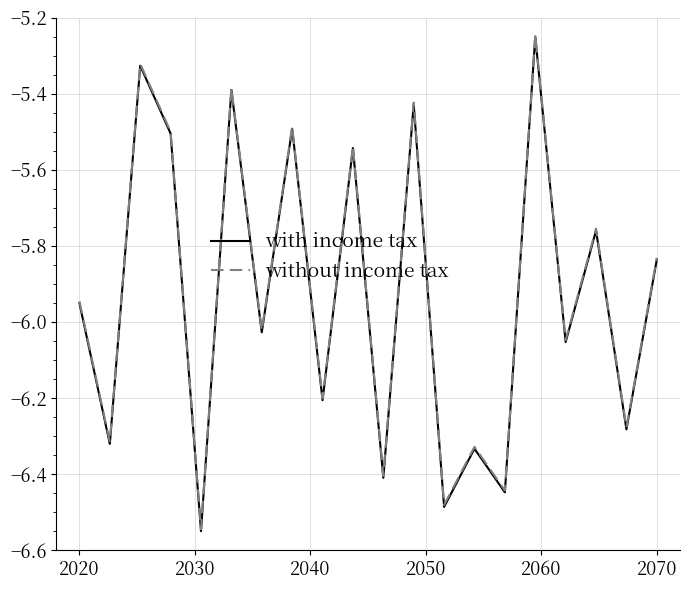

Reading left to right, list all the values displayed in this chart.

with income tax: -6.0	-6.3	-5.3	-5.5	-6.5	-5.4	-6.0	-5.5	-6.2	-5.5	-6.4	-5.4	-6.5	-6.3	-6.4	-5.2	-6.1	-5.8	-6.3	-5.8
without income tax: -5.9	-6.3	-5.3	-5.5	-6.5	-5.4	-6.0	-5.5	-6.2	-5.5	-6.4	-5.4	-6.5	-6.3	-6.4	-5.2	-6.0	-5.8	-6.3	-5.8